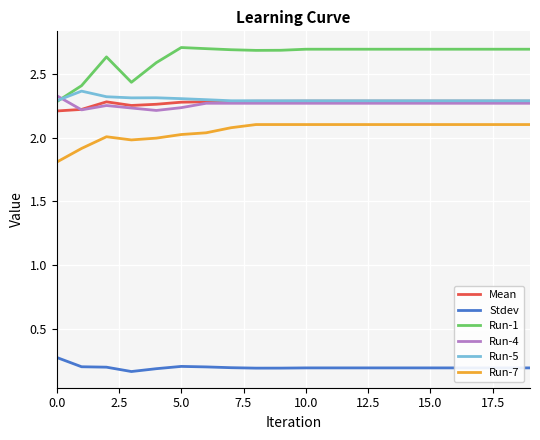

Which series has the largest total across all categories?

Run-1